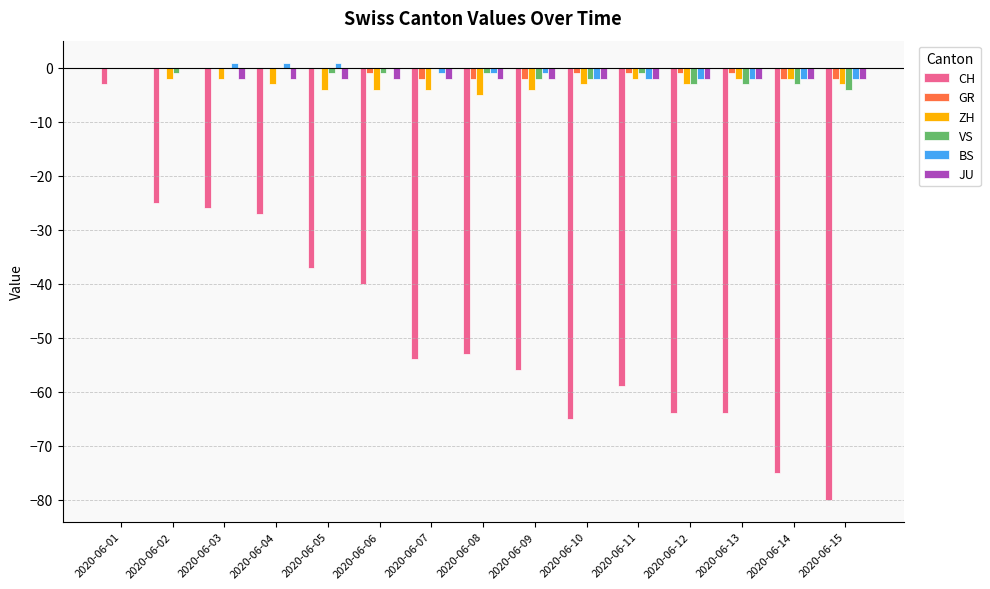

What is the sum of the GR values at 2020-06-12 and 2020-06-03?

-1